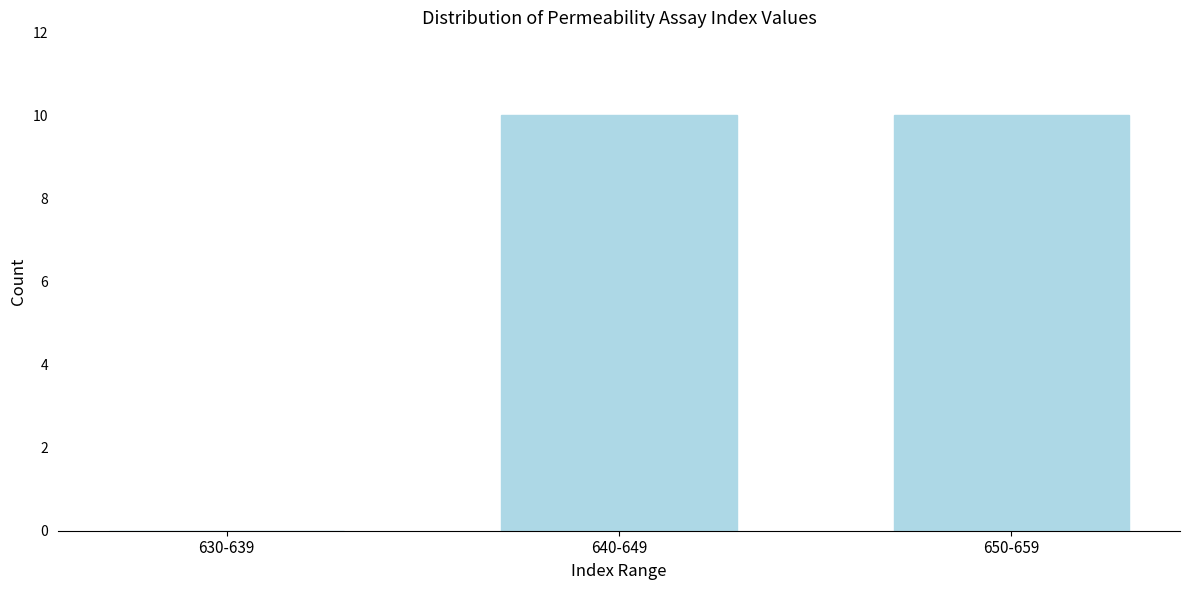

Reading left to right, what are all the values shown in this chart?

630-639=0	640-649=10	650-659=10